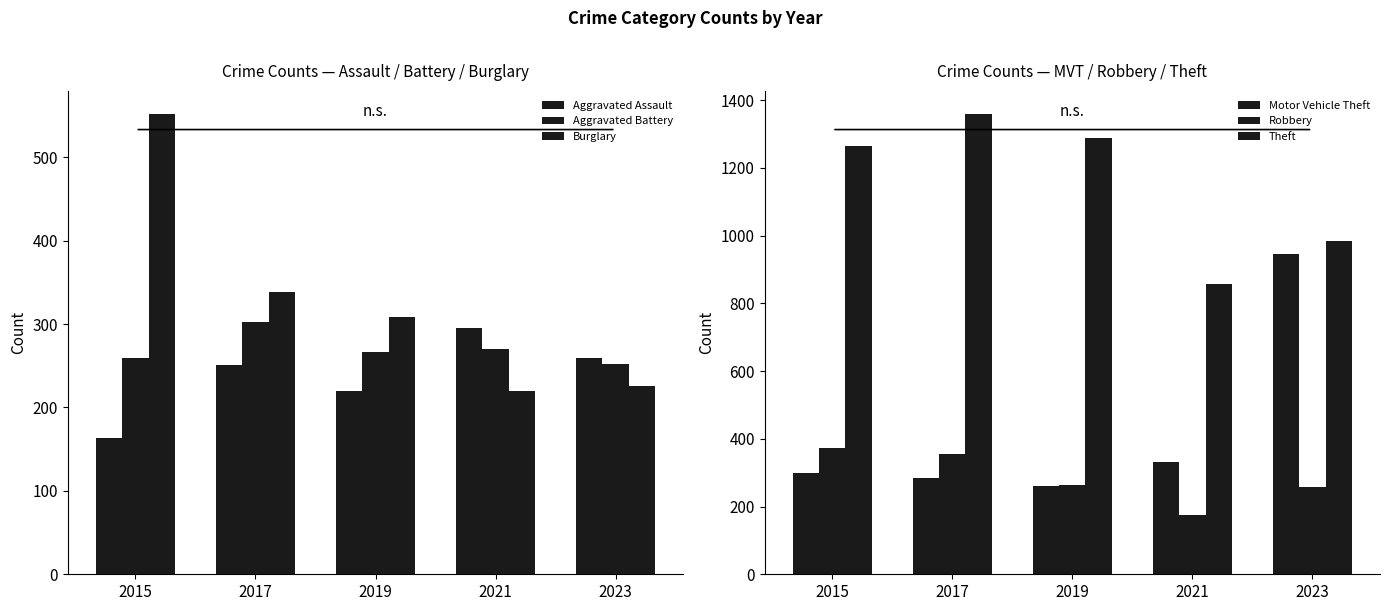

The Aggravated Assault series shows 369 at 2019. True or false?

False